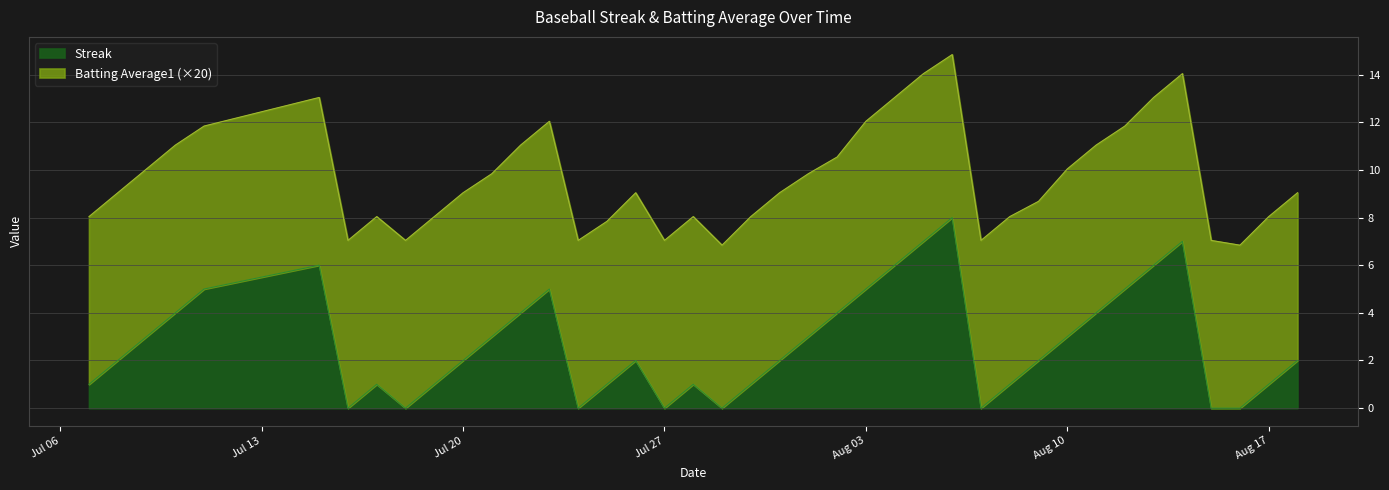

How many data points are less than 2?

16